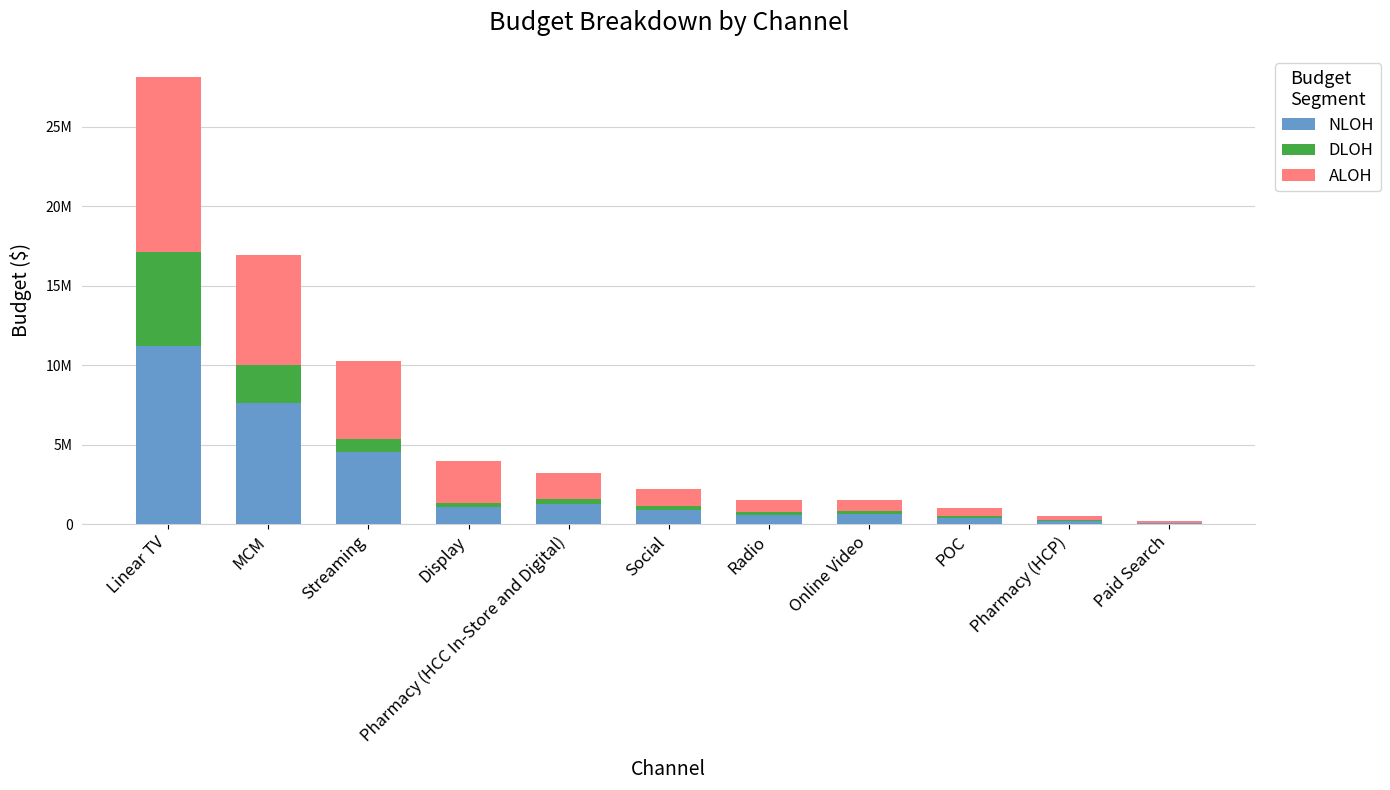

Which series has the largest total across all categories?

ALOH